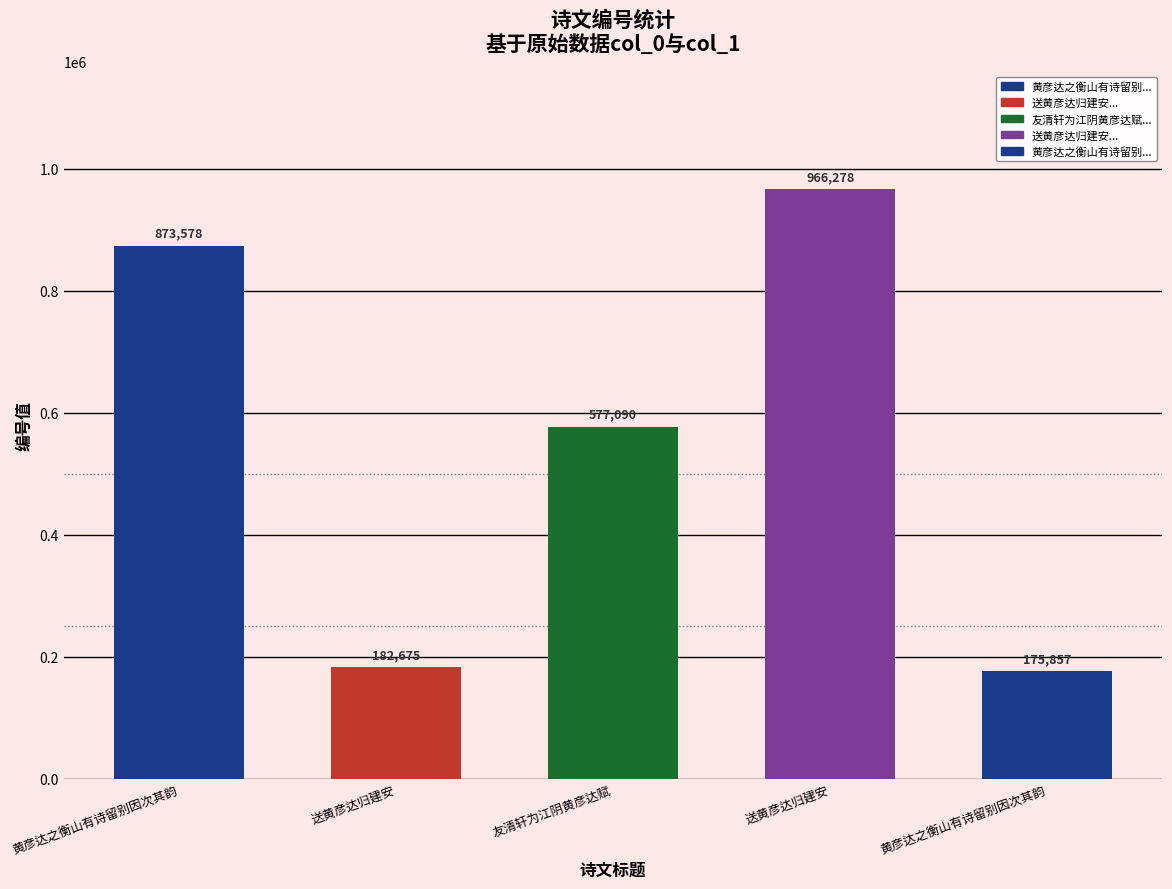

Approximately how many times larger is the value at 送黄彦达归建安 compared to 送黄彦达归建安?

5.3